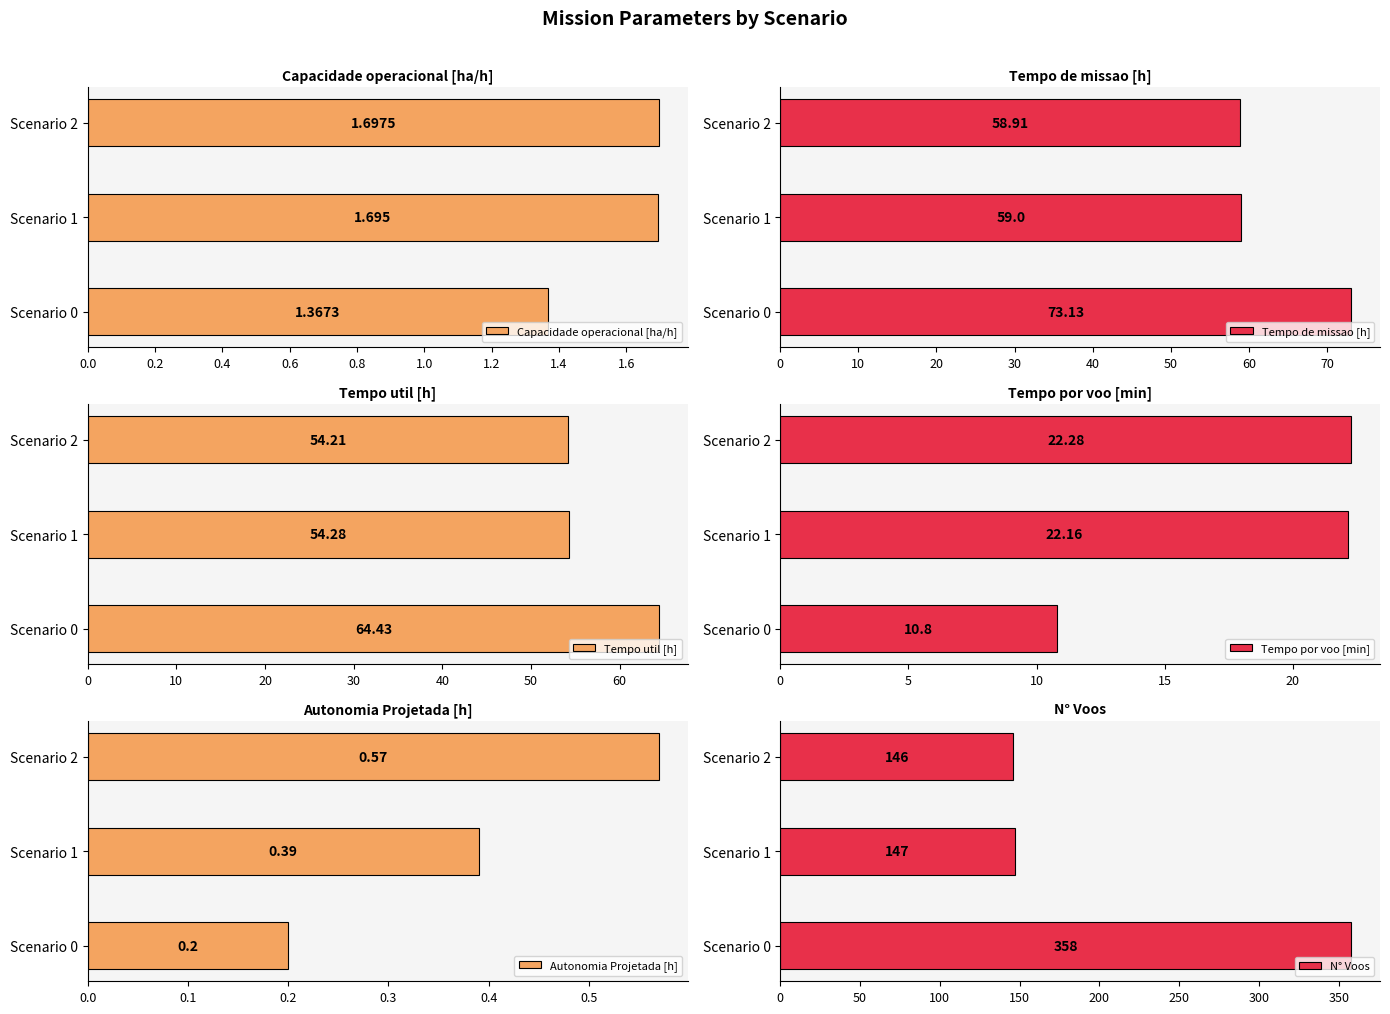

Reading left to right, extract all data points from this chart.

Capacidade operacional [ha/h]: 1.4	1.7	1.7
Tempo de missao [h]: 73.1	59.0	58.9
Tempo util [h]: 64.4	54.3	54.2
Tempo por voo [min]: 10.8	22.2	22.3
Autonomia Projetada [h]: 0.2	0.4	0.6
N° Voos: 358.0	147.0	146.0